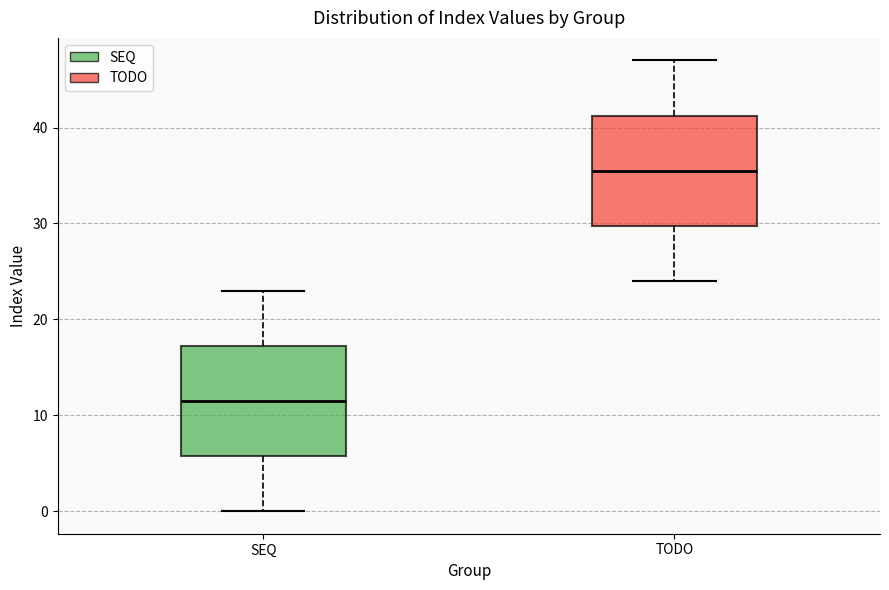

Which box has the lowest median line?

SEQ